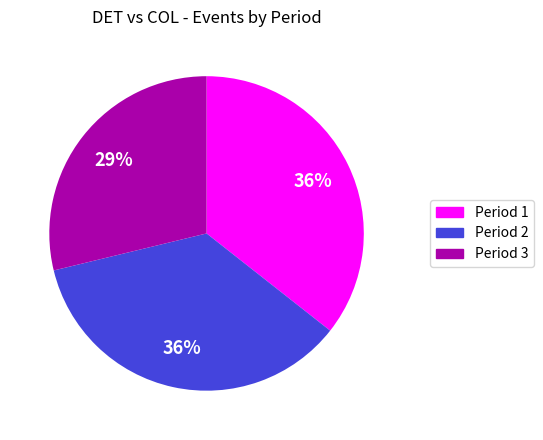

Does any single category account for the majority?

No